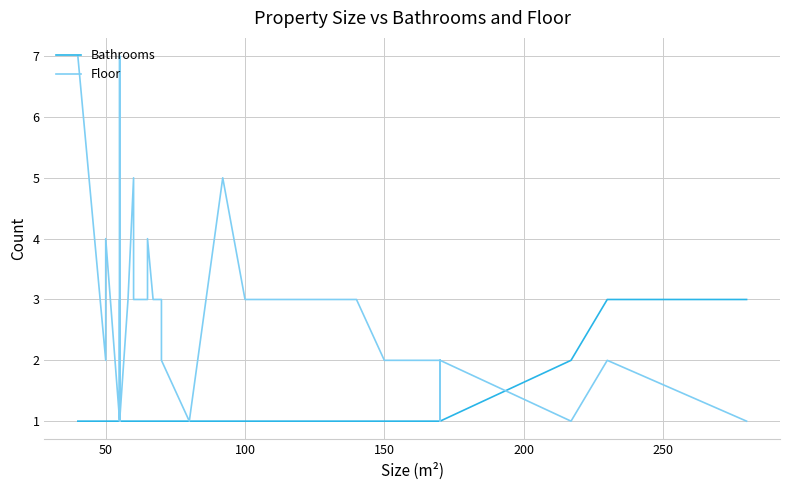

What are all the series names shown in the legend?

Bathrooms, Floor